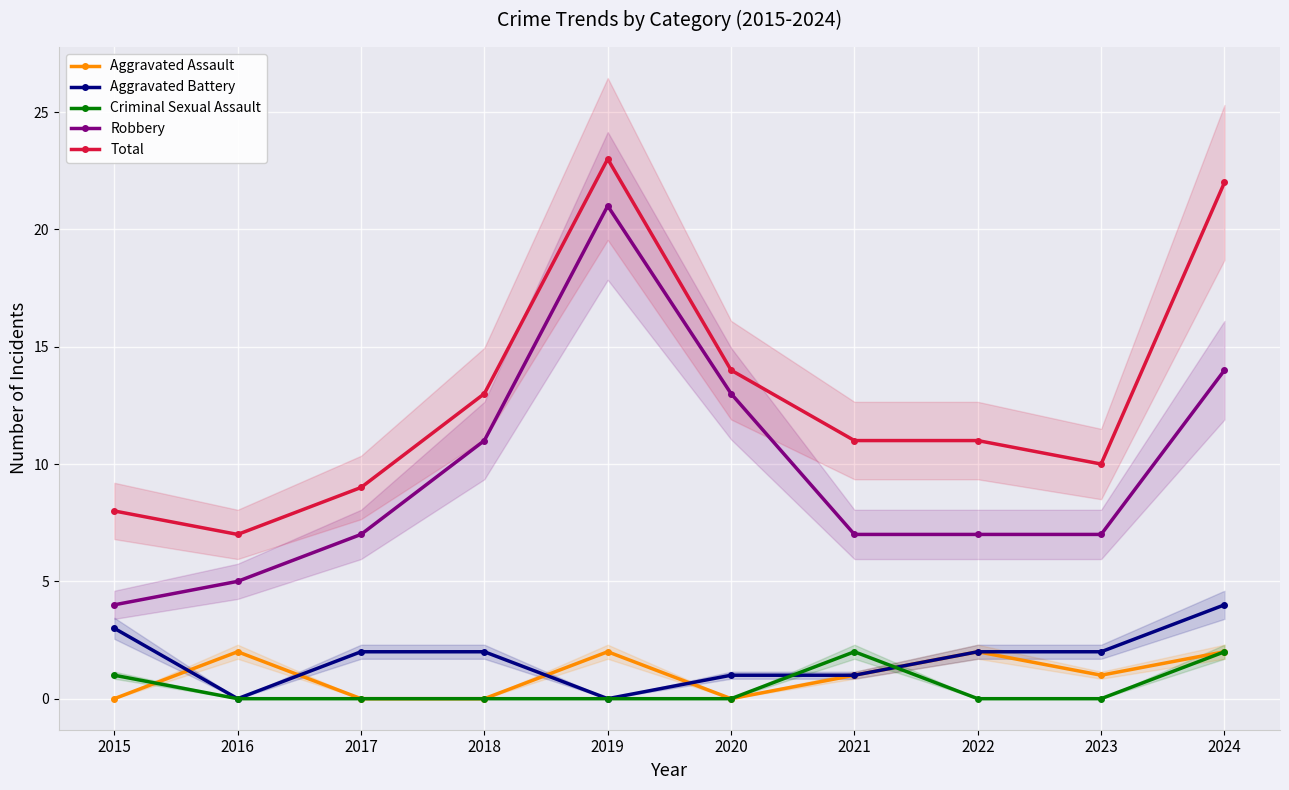

Where is the first local minimum for Total?

2016